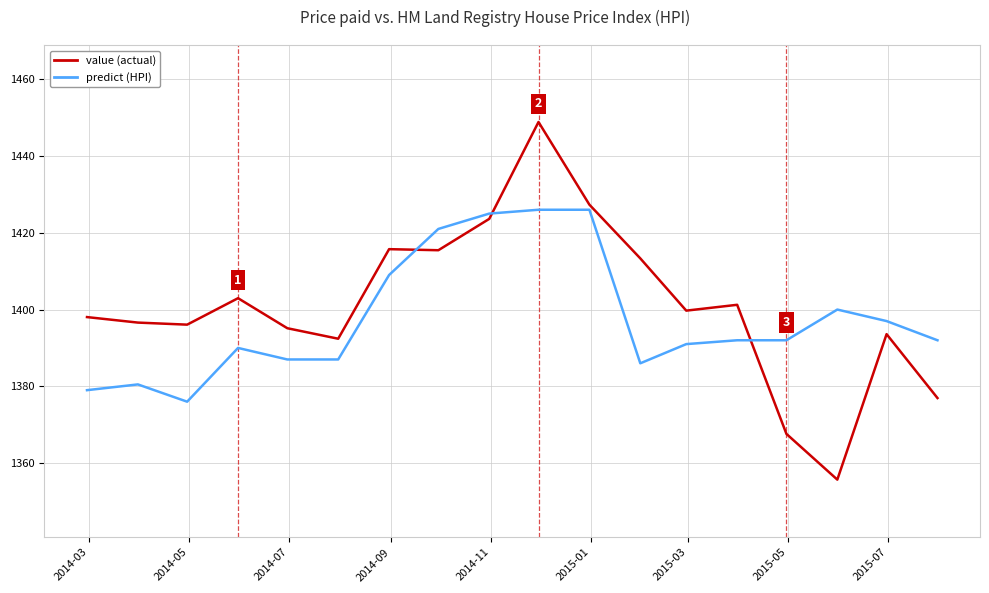

What is the difference between the maximum and minimum values in the predict (HPI) series?

50.0